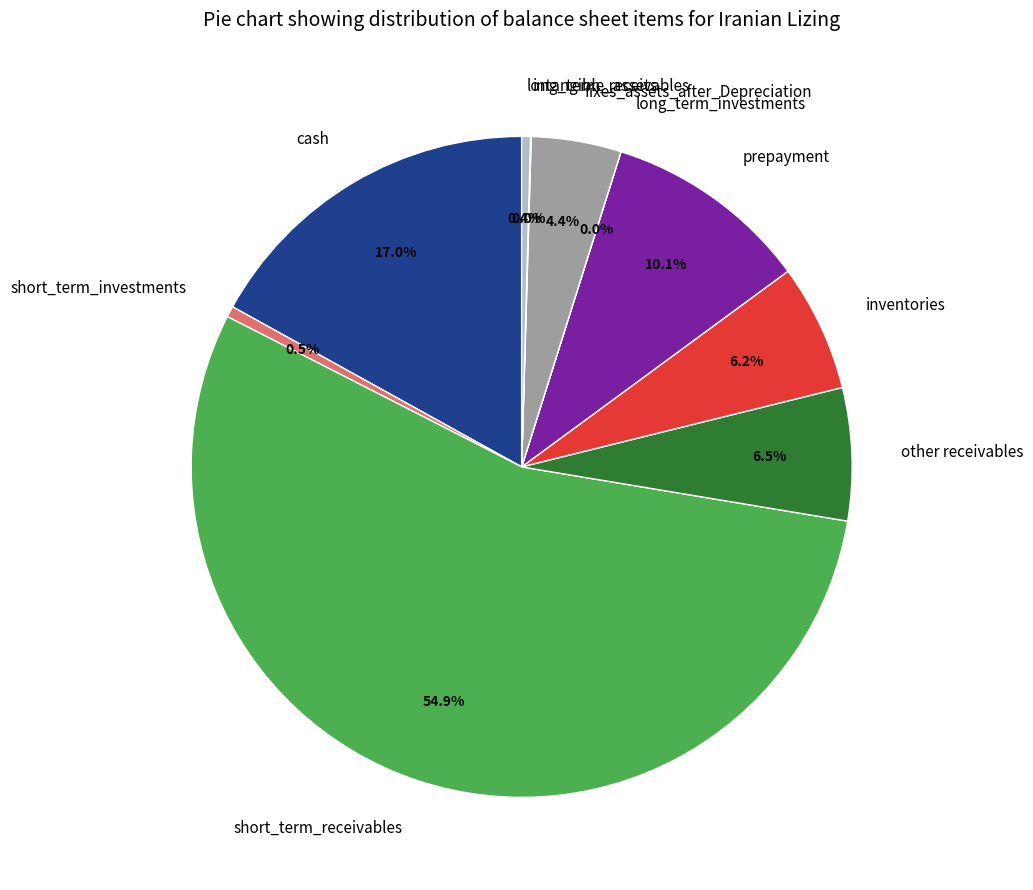

Which slice is the largest?

short_term_receivables